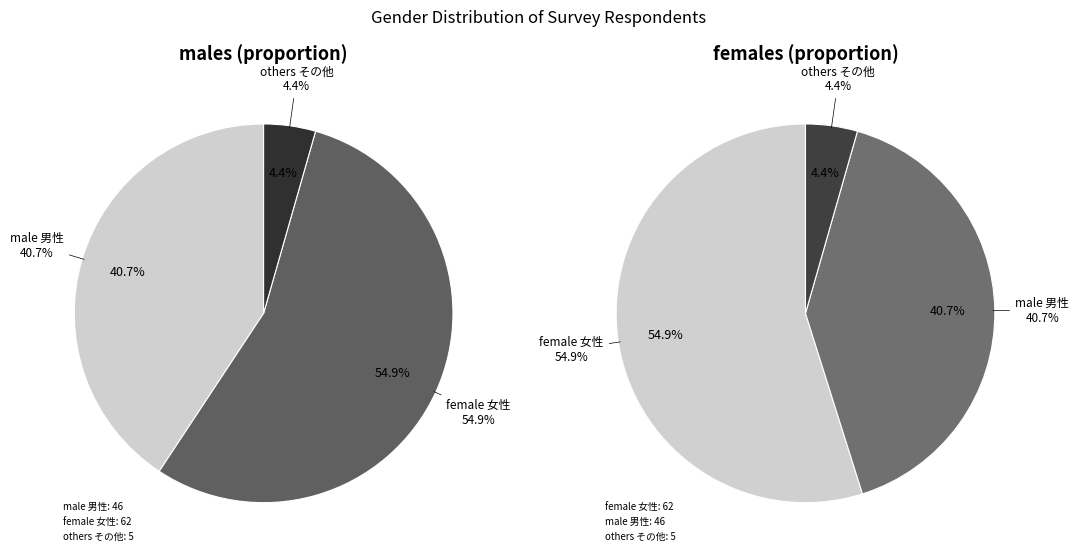

Which has a higher value, female 女性 or male 男性?

female 女性